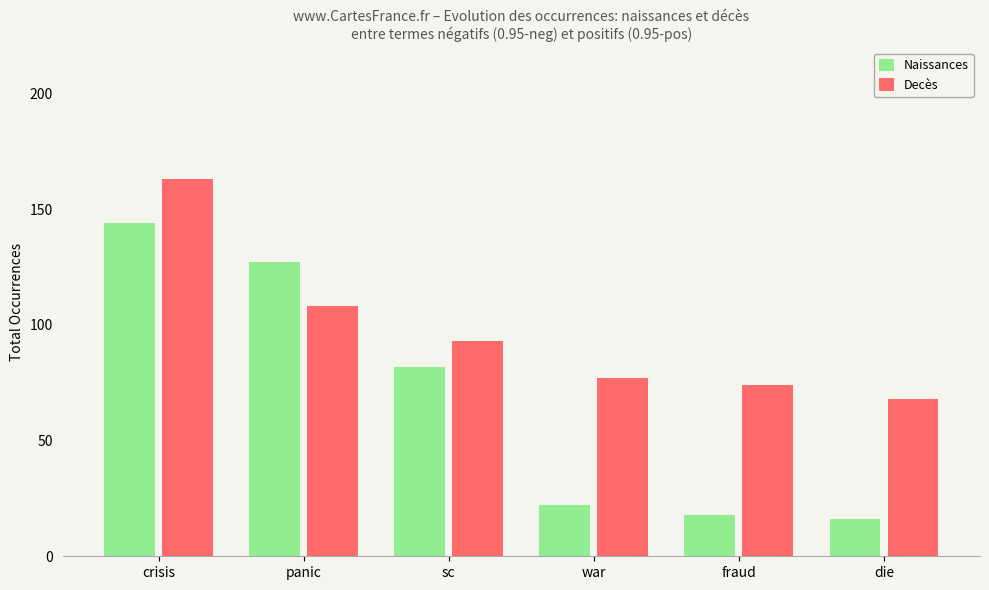

Which series changed the most between crisis and panic?

Decès